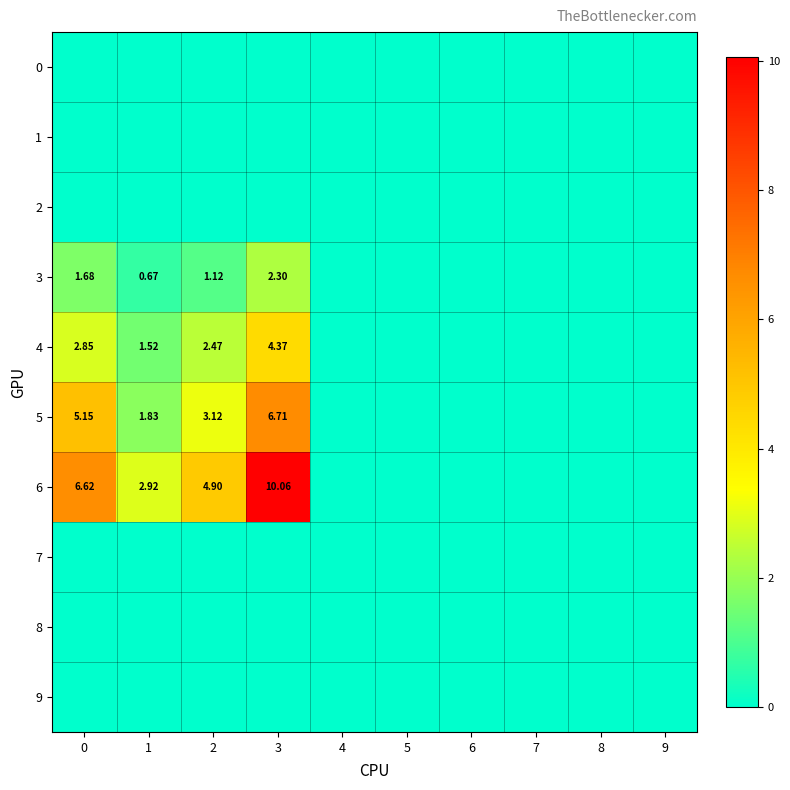

At how many categories does at least one series exceed 3?

3